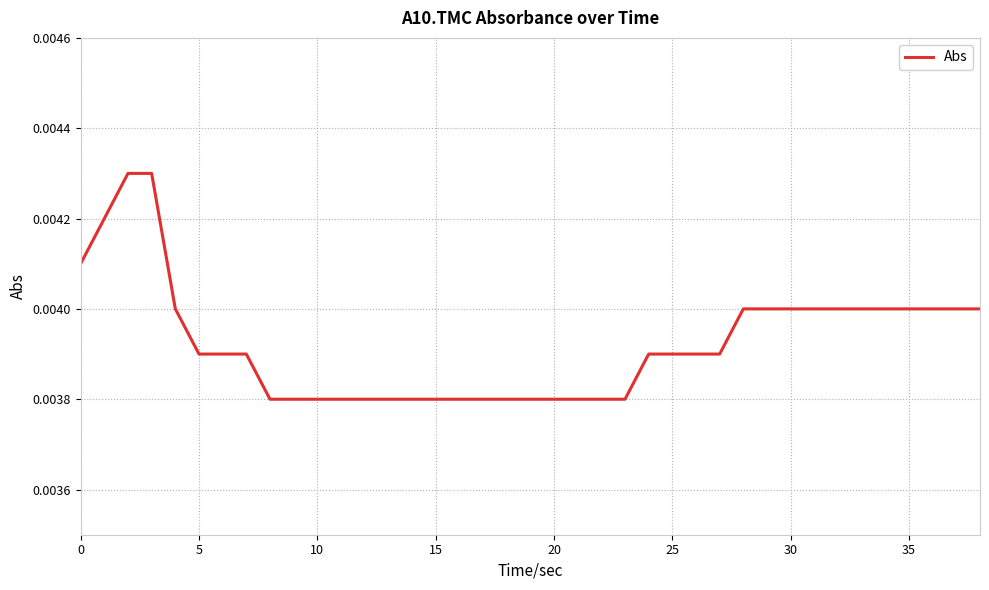

Does the chart have visible grid lines?

Yes